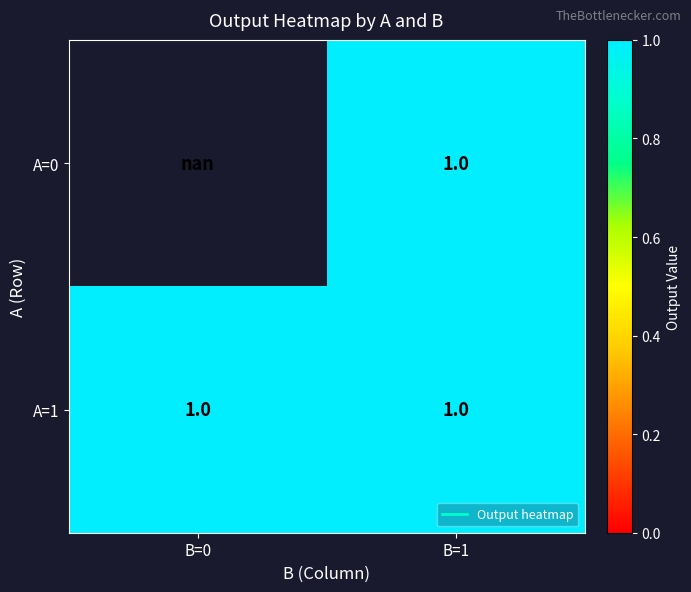

Which series changed the most between B=0 and B=1?

A=1